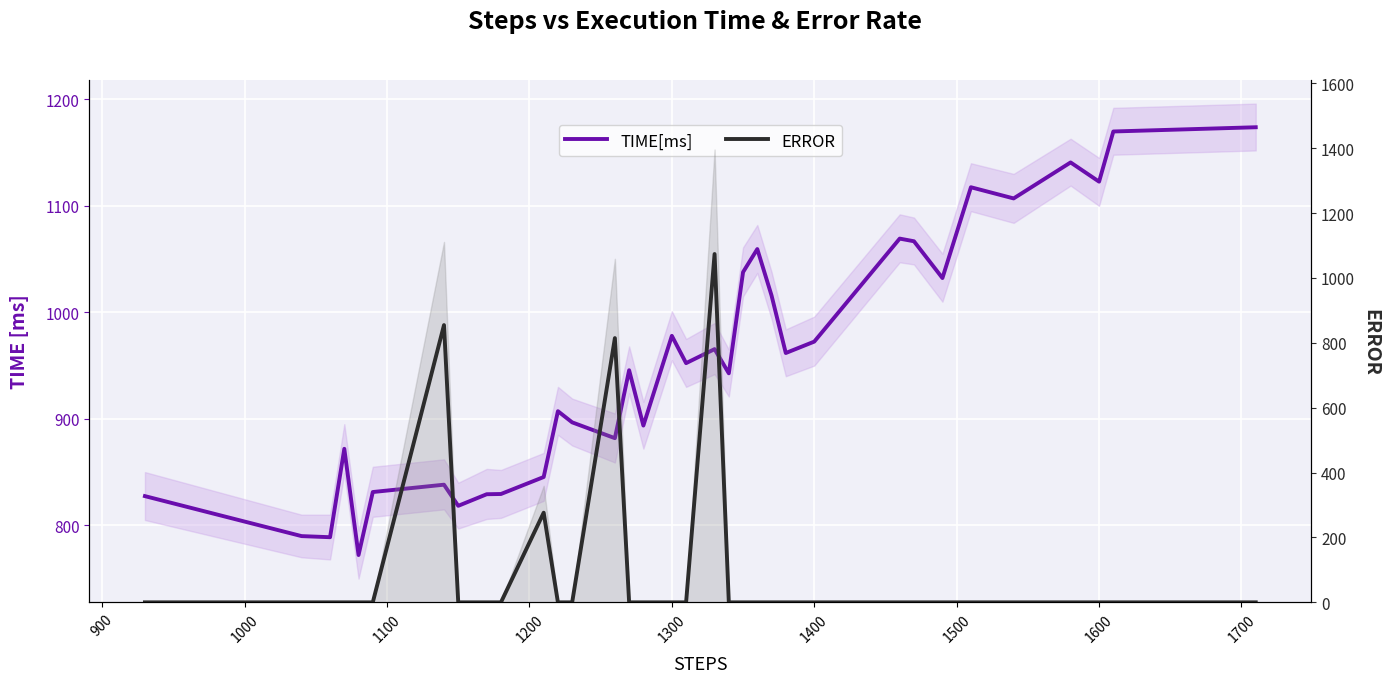

Which series has the widest spread of values?

ERROR